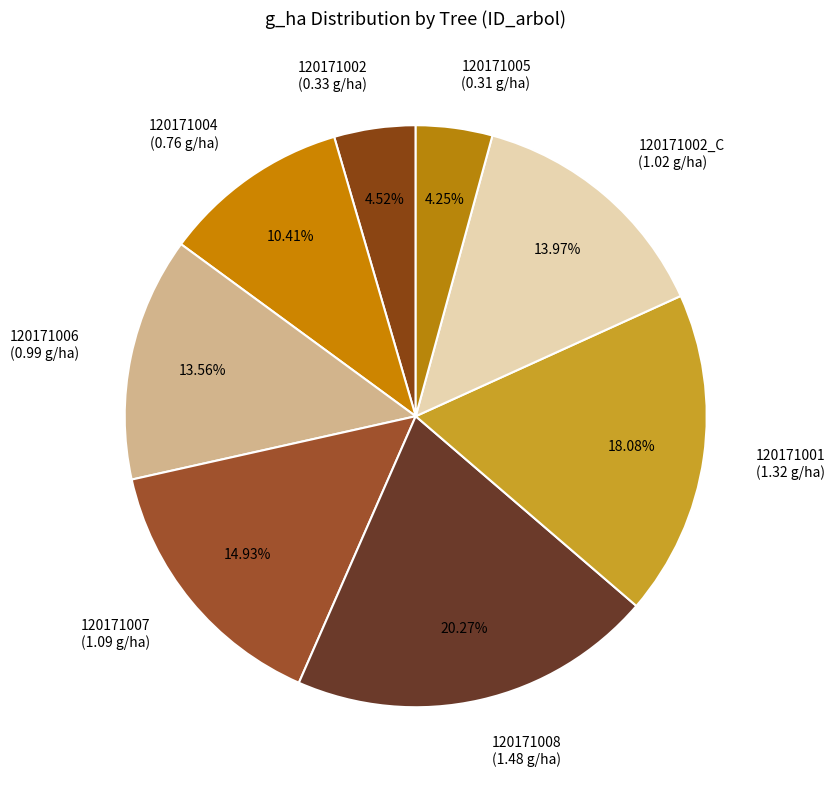

Count the number of slices in the pie.

8